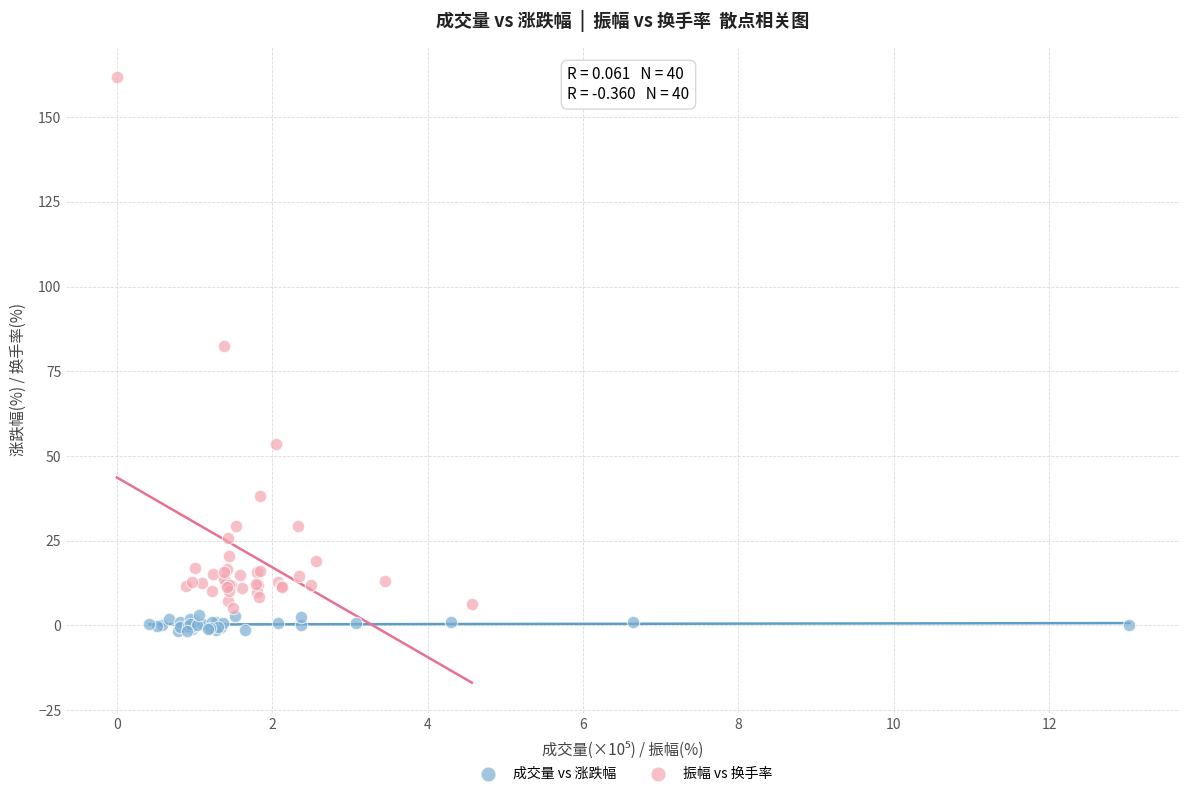

Which series has the widest spread of Y values?

振幅 vs 换手率